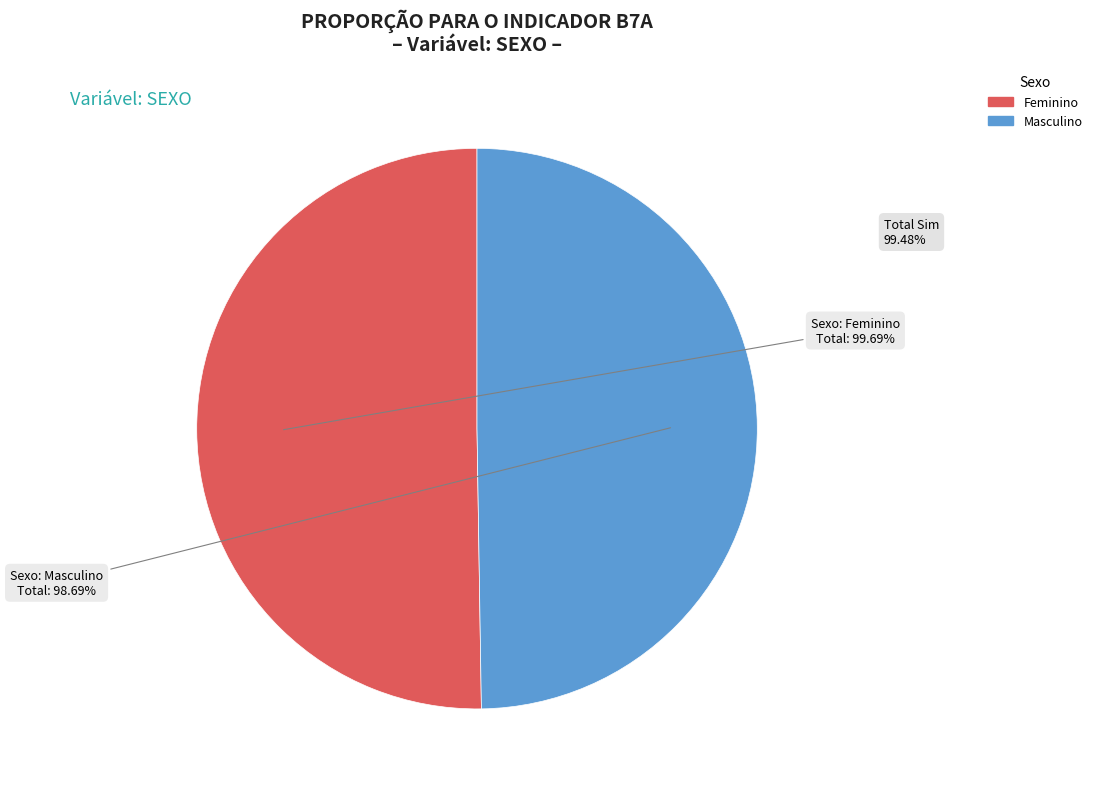

To the nearest percent, what is the difference between the Masculino and Feminino slice percentages?

1%